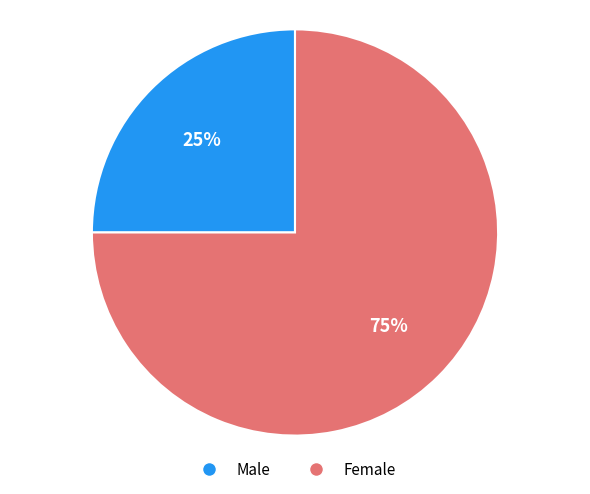

Which slice is the smallest?

Male